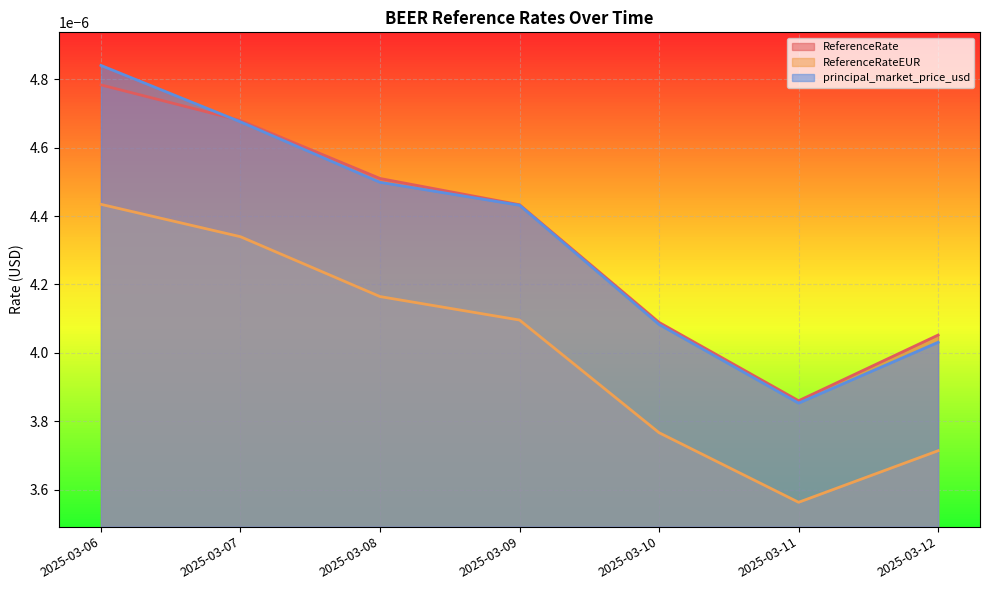

True or false: ReferenceRate has a value of 0.0 at 2025-03-08.

True